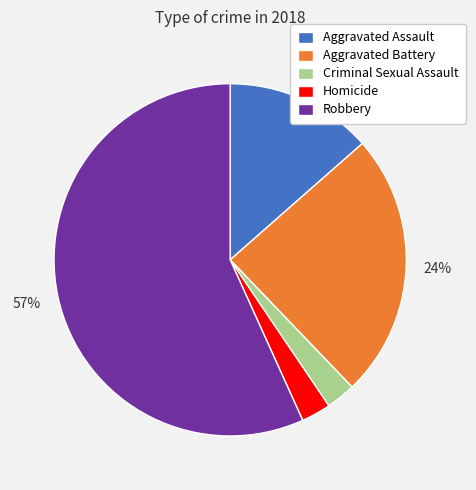

Which category accounts for the majority?

Robbery